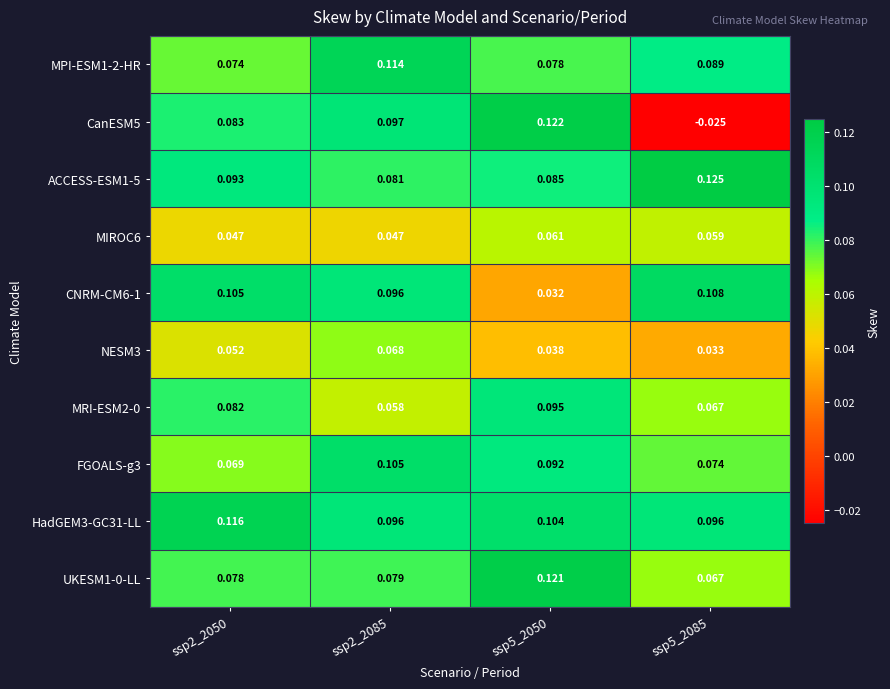

Is the value of HadGEM3-GC31-LL at ssp5_2085 greater than the value of NESM3 at ssp2_2085?

Yes